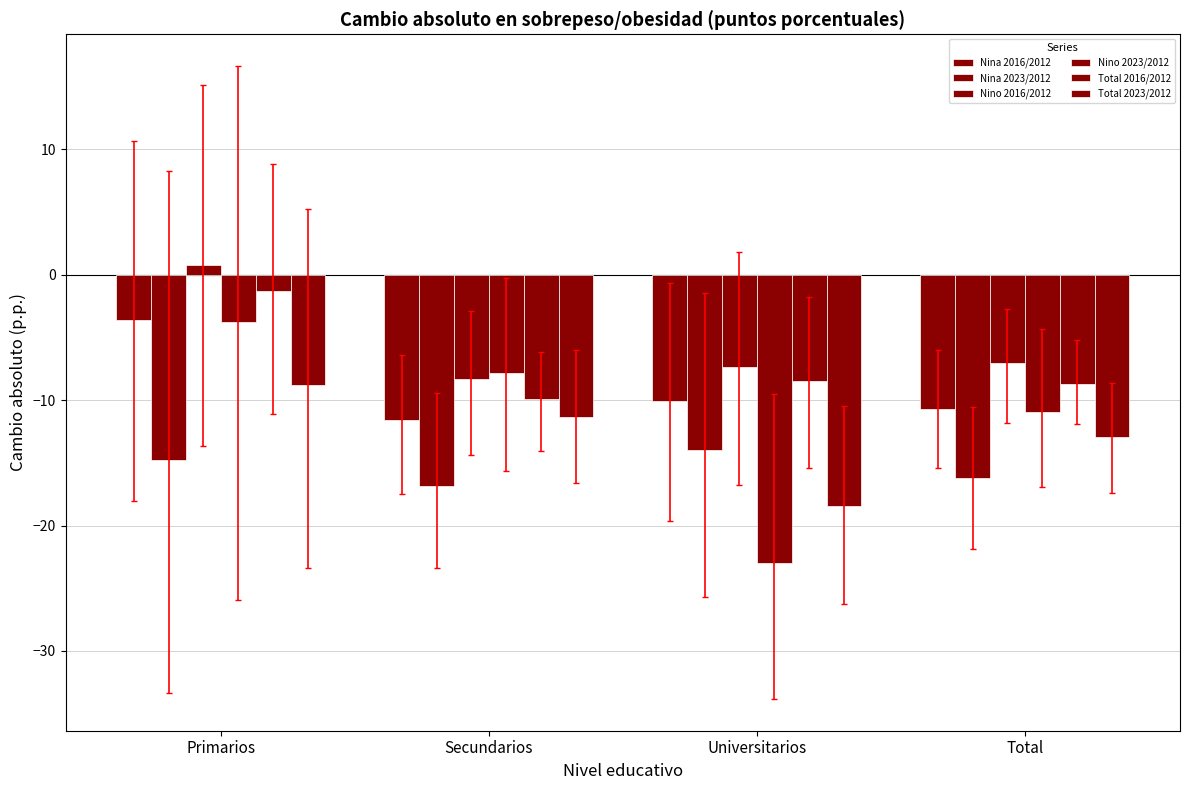

How many bars are there in each group?

6